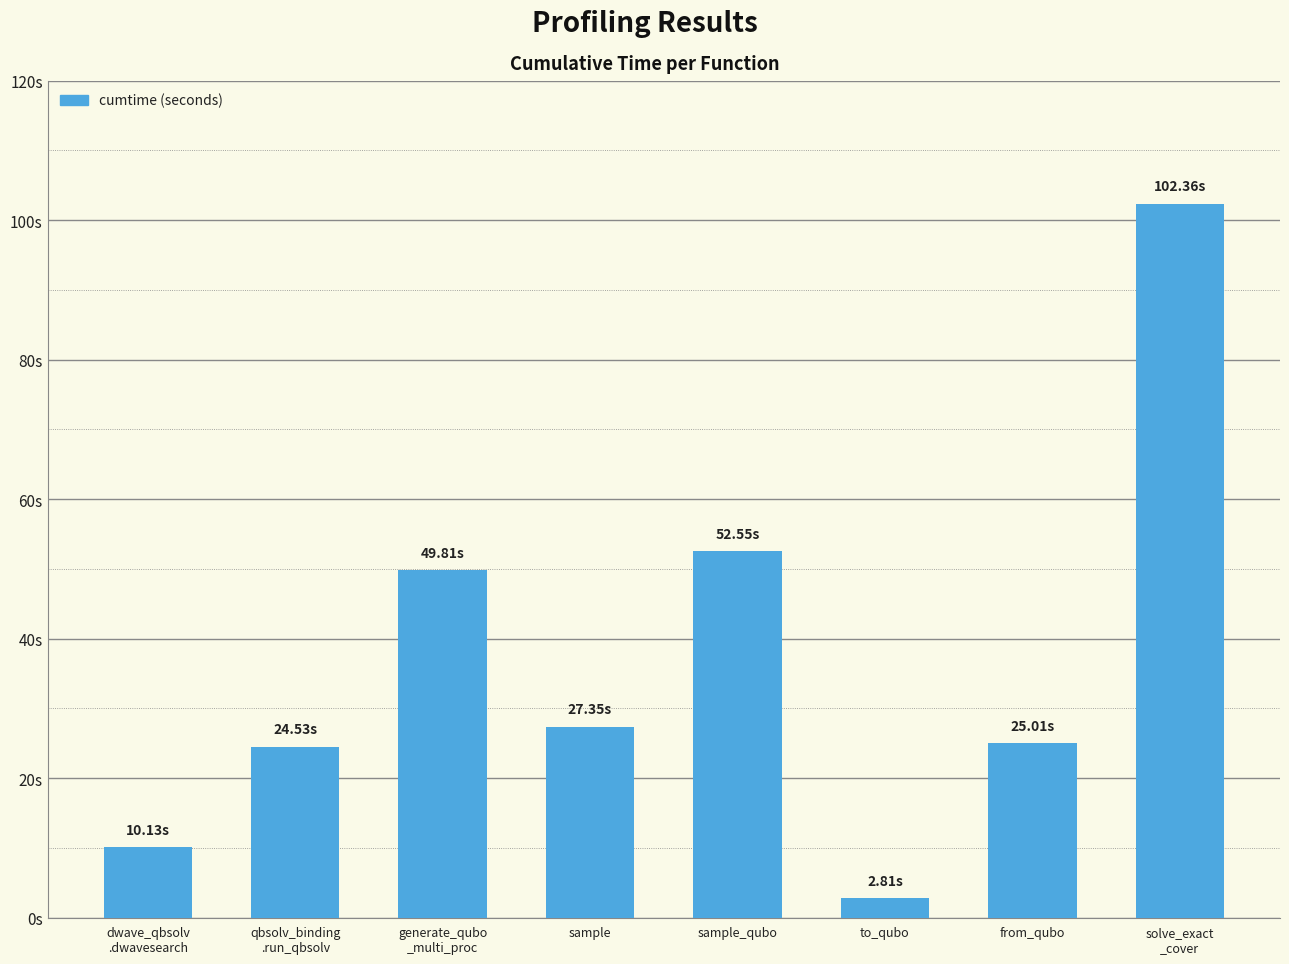

Is it true that the value at to_qubo is 2.8?

True